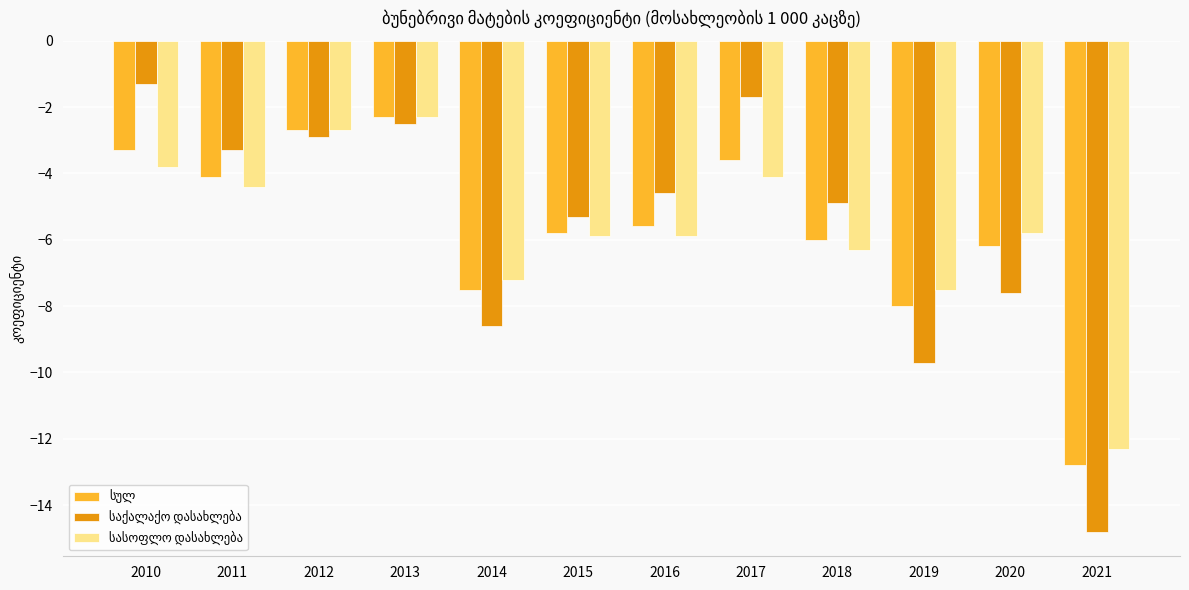

Count the number of data series in this chart.

3